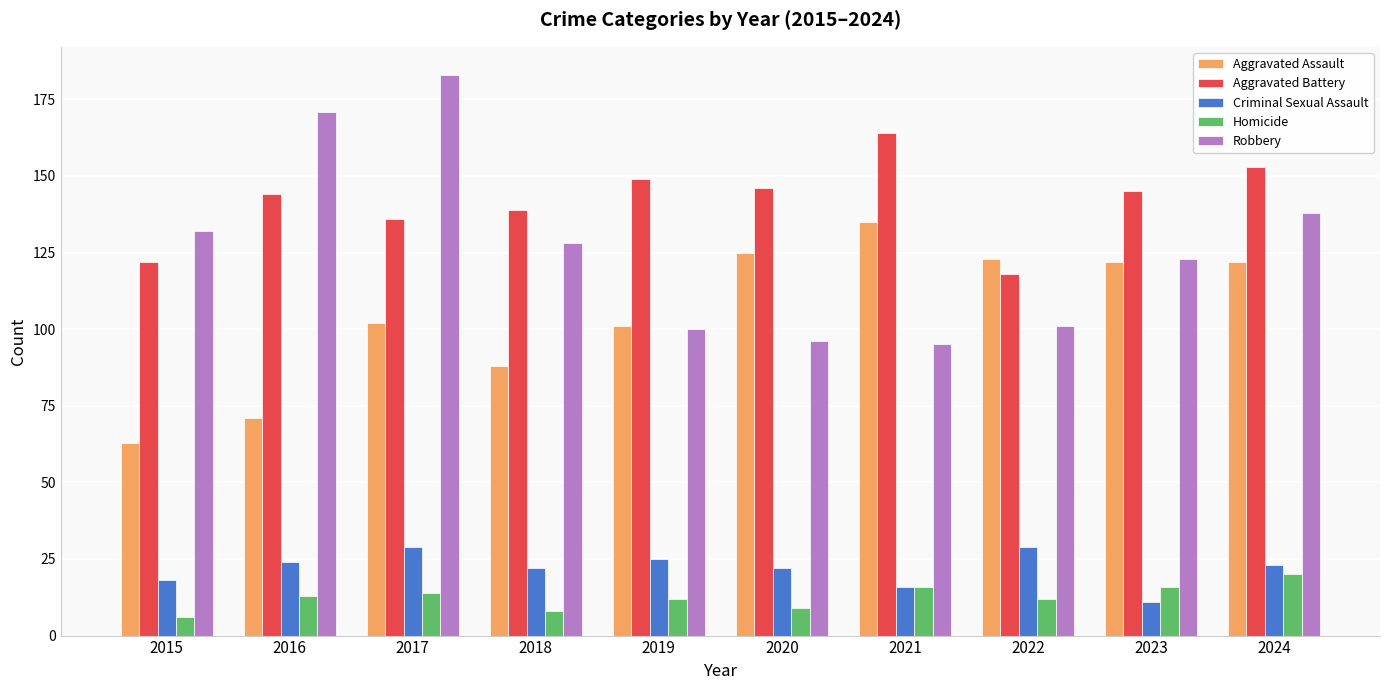

What is the value of the Homicide bar at the 5th from the left?

12